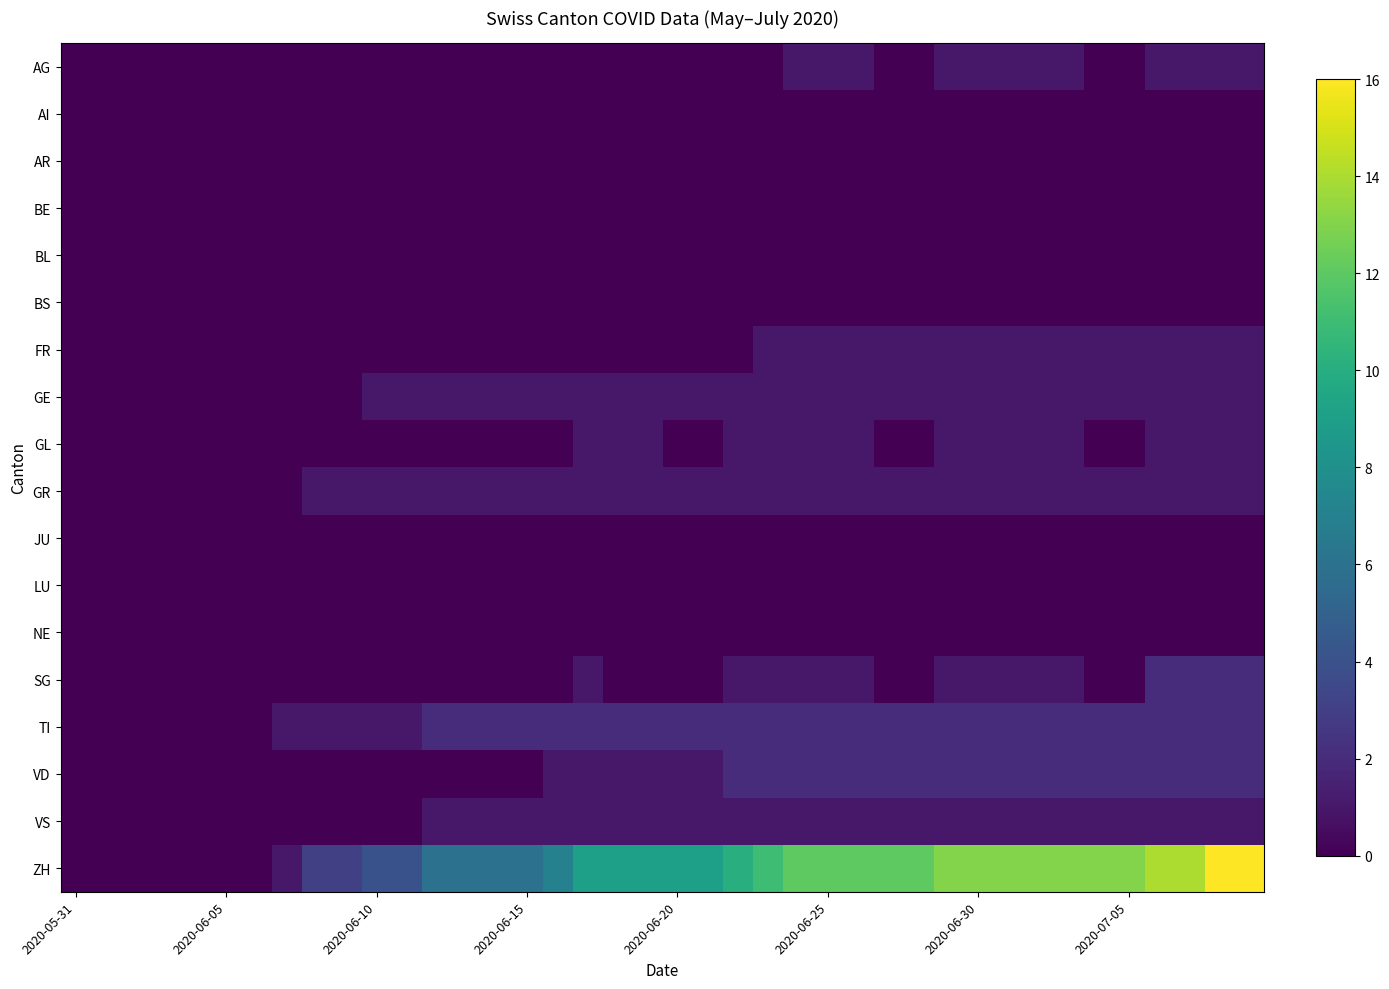

Rank the series by their maximum value, from lowest to highest.

AI, AR, BE, BL, BS, JU, LU, NE, AG, FR, GE, GL, GR, VS, SG, TI, VD, ZH